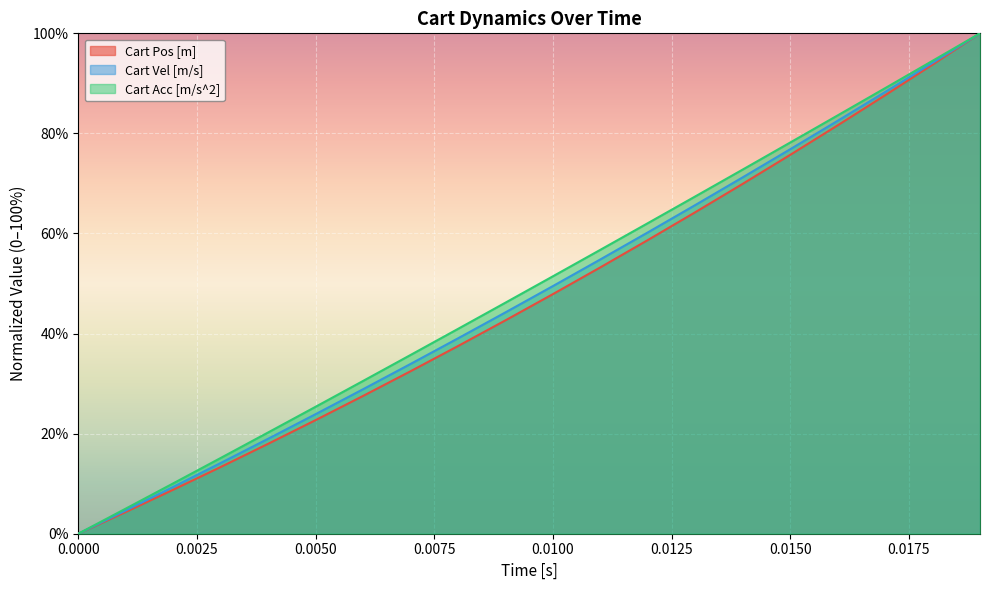

Is it true that Cart Pos [m] equals -44.0 at 0.0000?

False